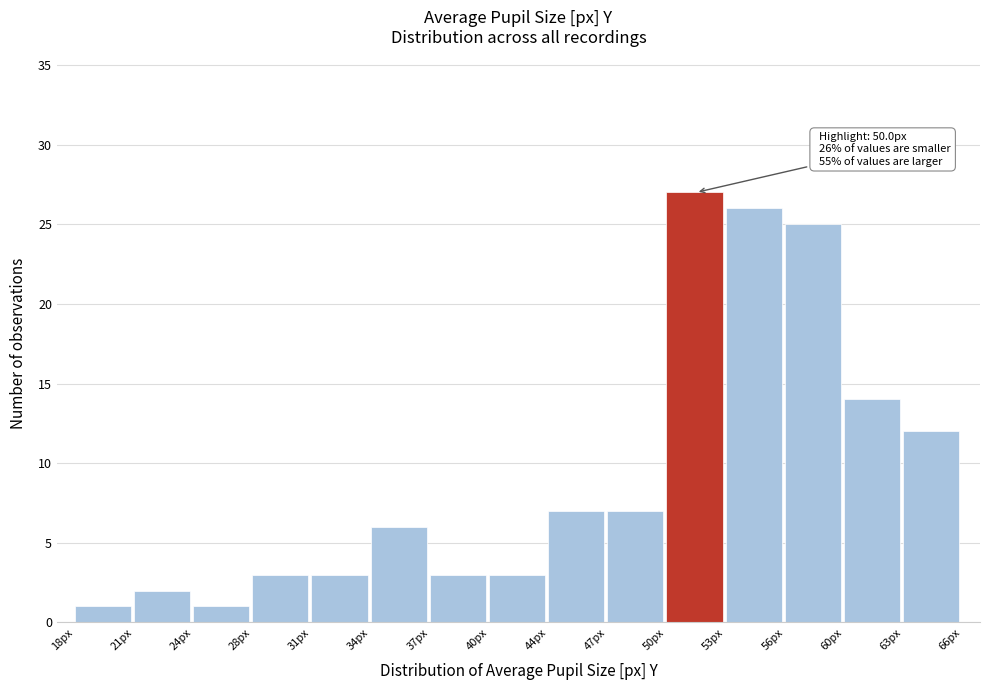

Which range on the x-axis has the tallest bar?

50.0 to 53.2